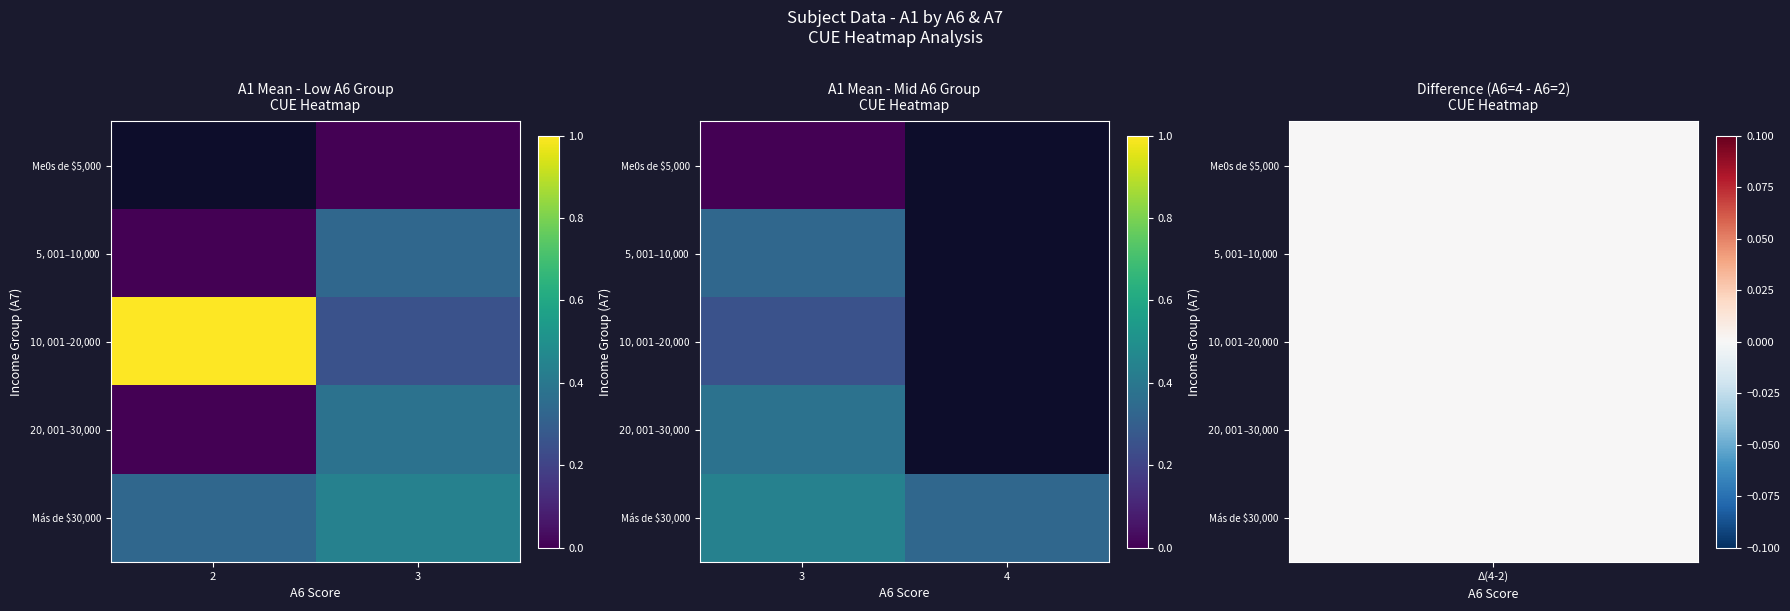

List the series in order of their peak value, highest first.

Más de $30,000, $20,001 – $30,000, $5,001 – $10,000, $10,001 – $20,000, Me0s de $5,000